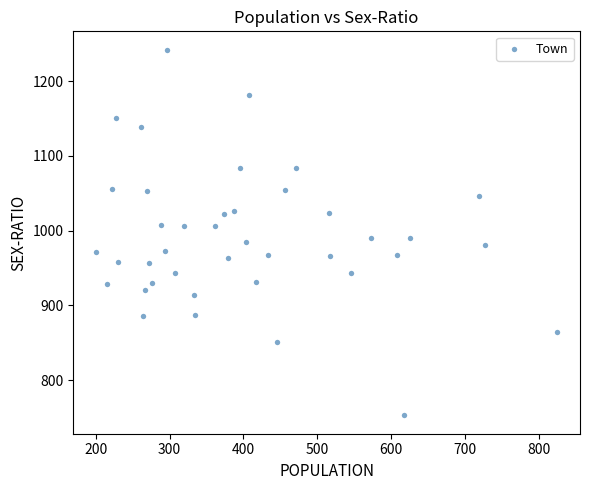

What is the range of Y values (max minus min)?

489